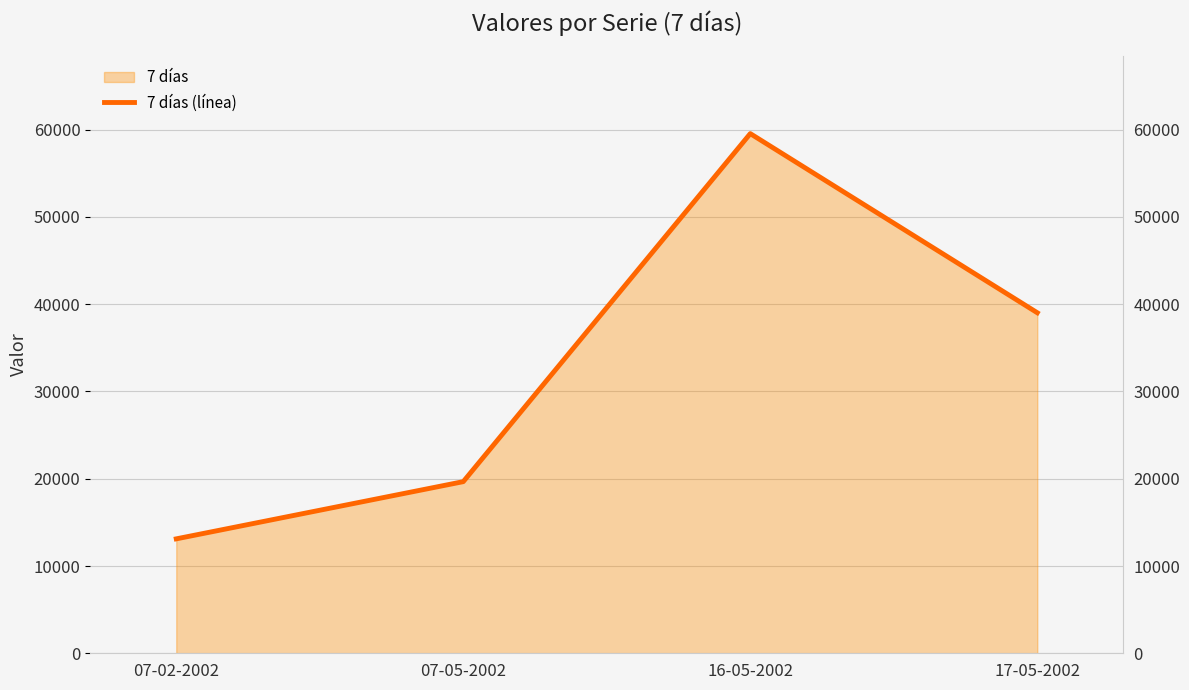

True or false: there are more than 0 points higher than both neighbors.

True